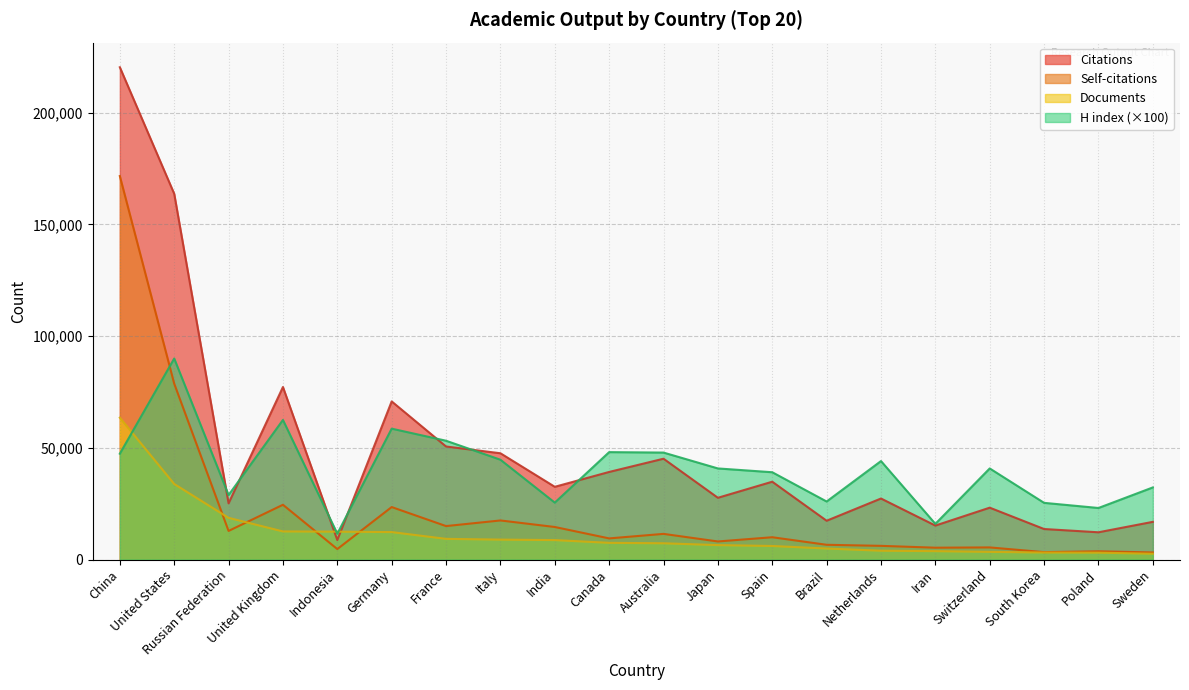

List the series in order of their peak value, highest first.

Citations, Self-citations, H index (×100), Documents